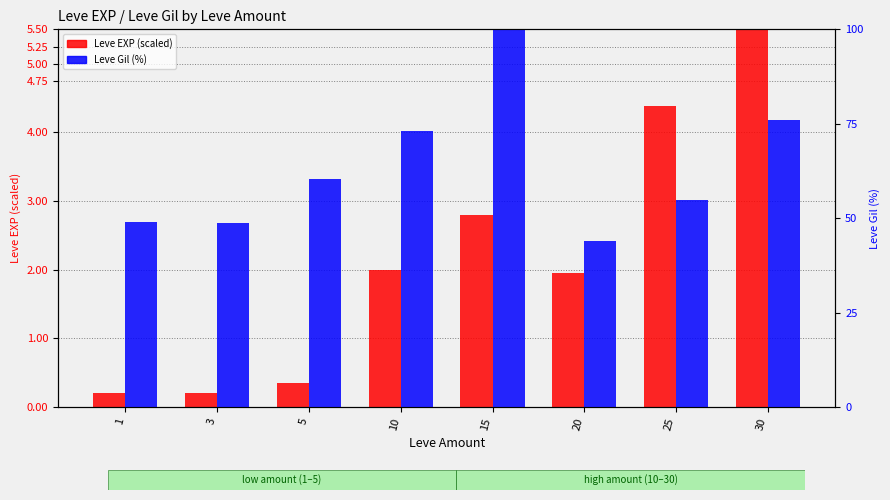

Rank the series by their average value, from lowest to highest.

Leve EXP (scaled), Leve Gil (%)